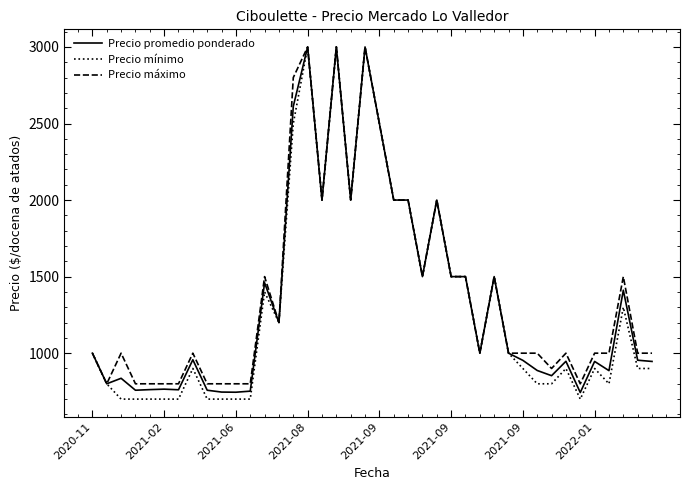

What is the minimum value shown in the chart?

700